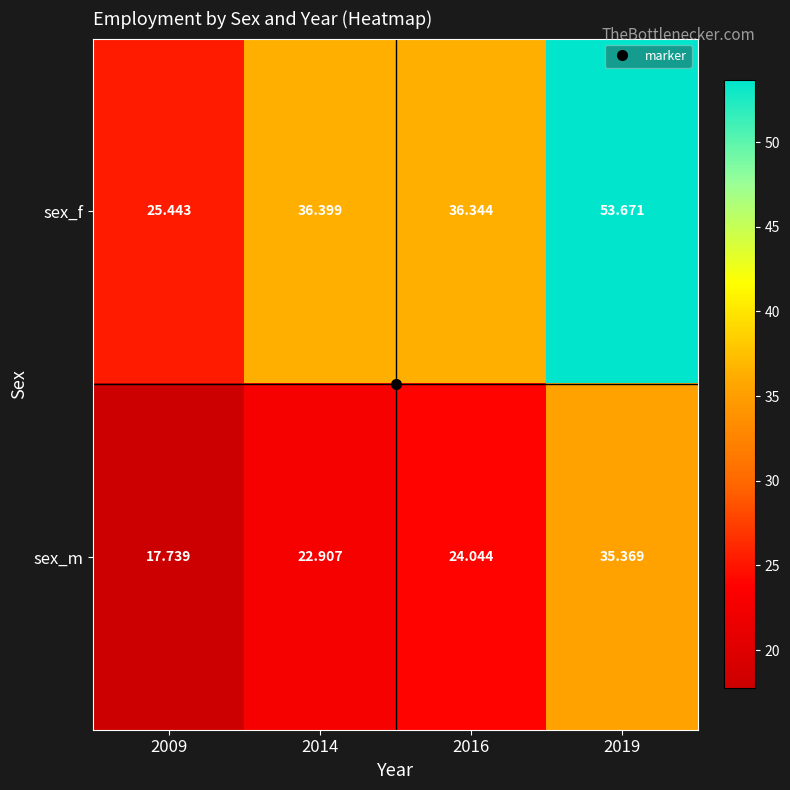

Which series has the largest total across all categories?

sex_f